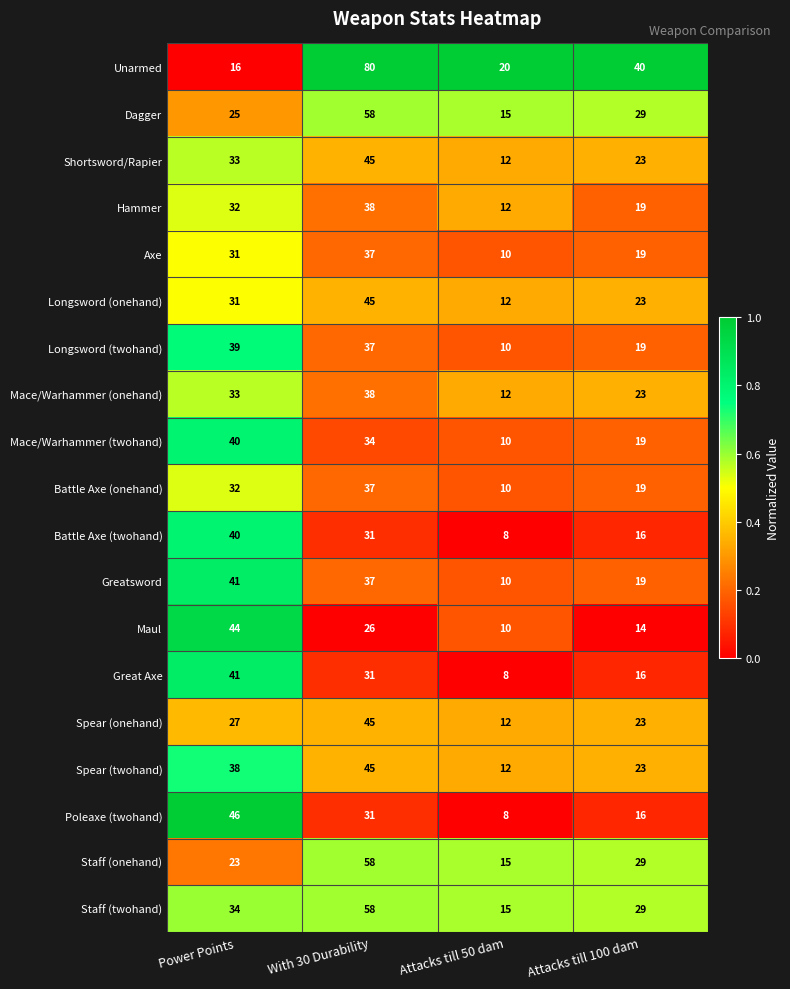

What is the sum of the Longsword (twohand) values at Power Points and Attacks till 100 dam?

58